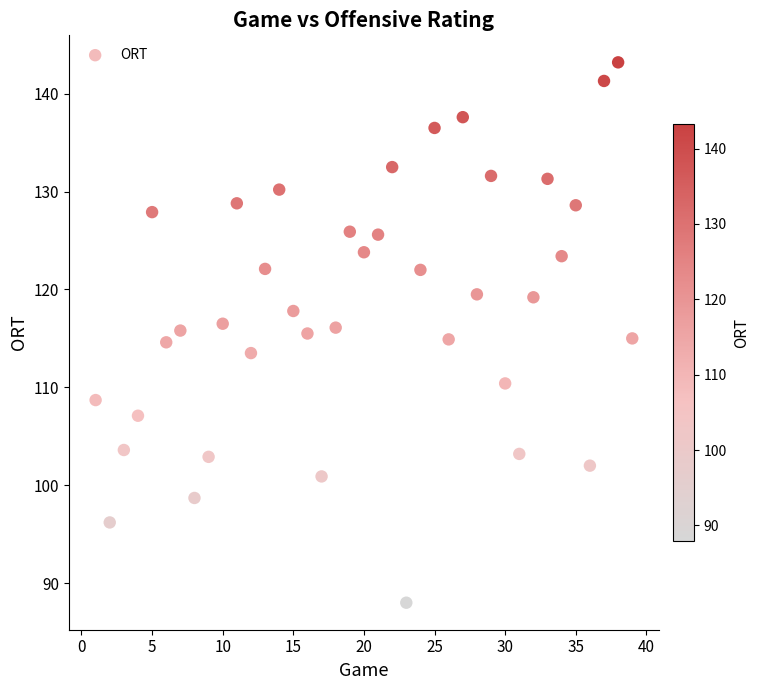

What is the range of Y values (max minus min)?

55.2